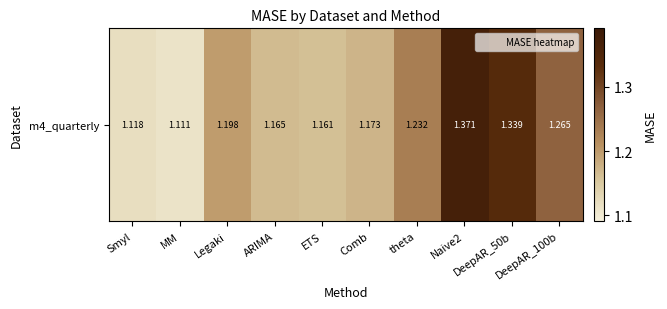

Reading left to right, transcribe all the data shown in this chart.

Smyl=1.1	MM=1.1	Legaki=1.2	ARIMA=1.2	ETS=1.2	Comb=1.2	theta=1.2	Naive2=1.4	DeepAR_50b=1.3	DeepAR_100b=1.3